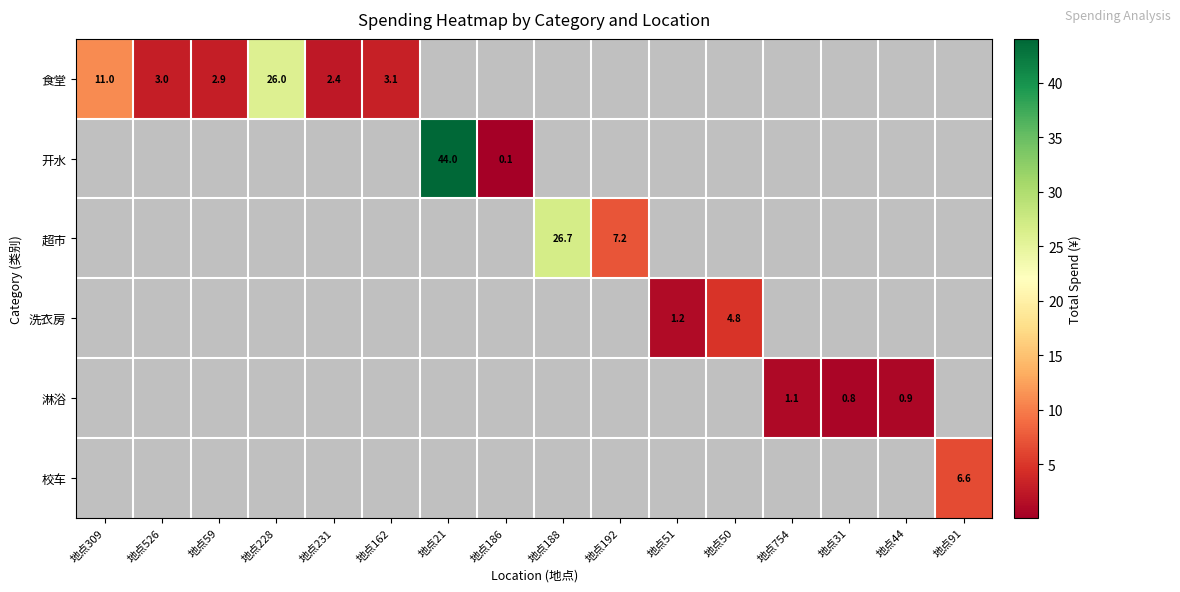

How many data points does each series have?

16